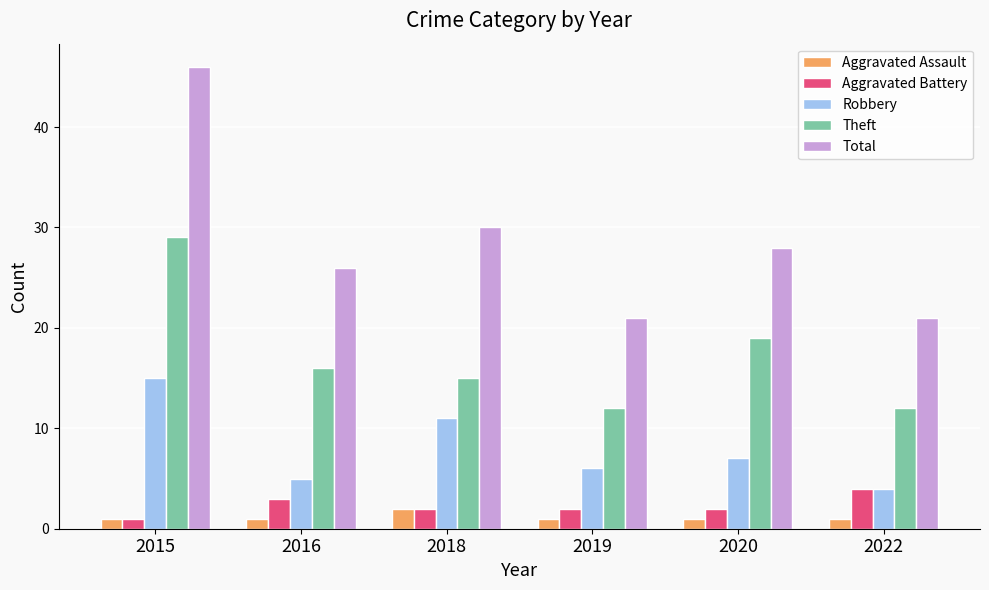

At 2019, list the series in order from largest to smallest.

Total, Theft, Robbery, Aggravated Battery, Aggravated Assault